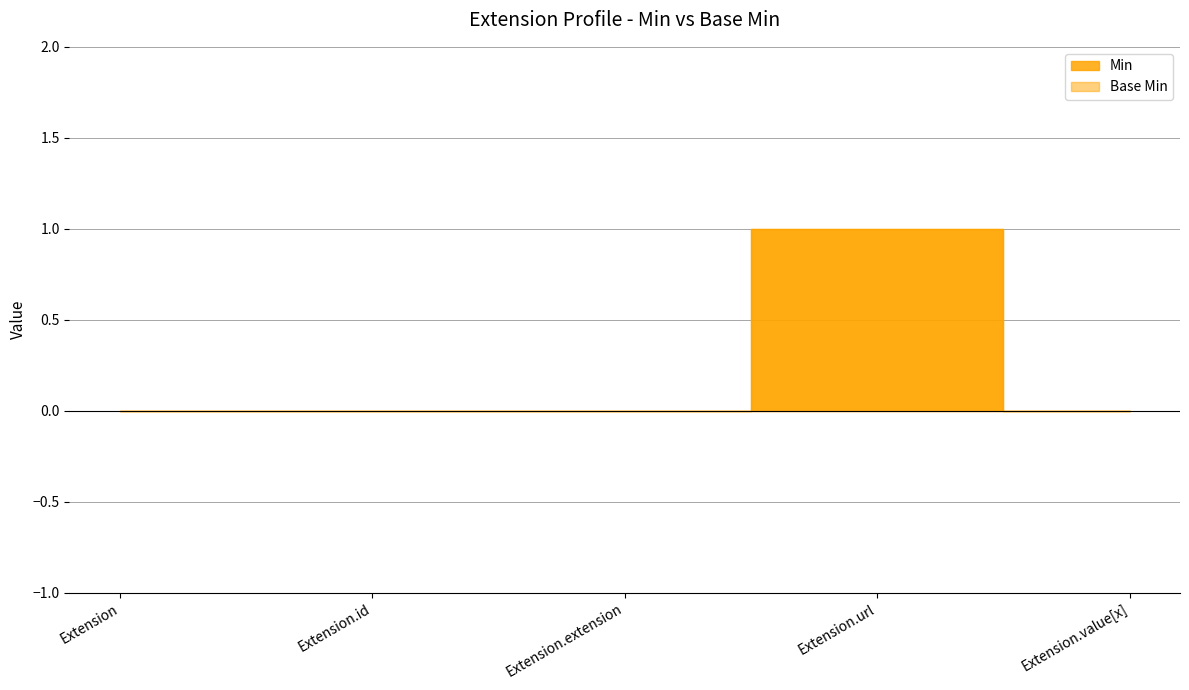

At which category does the chart reach its minimum across all series?

Extension